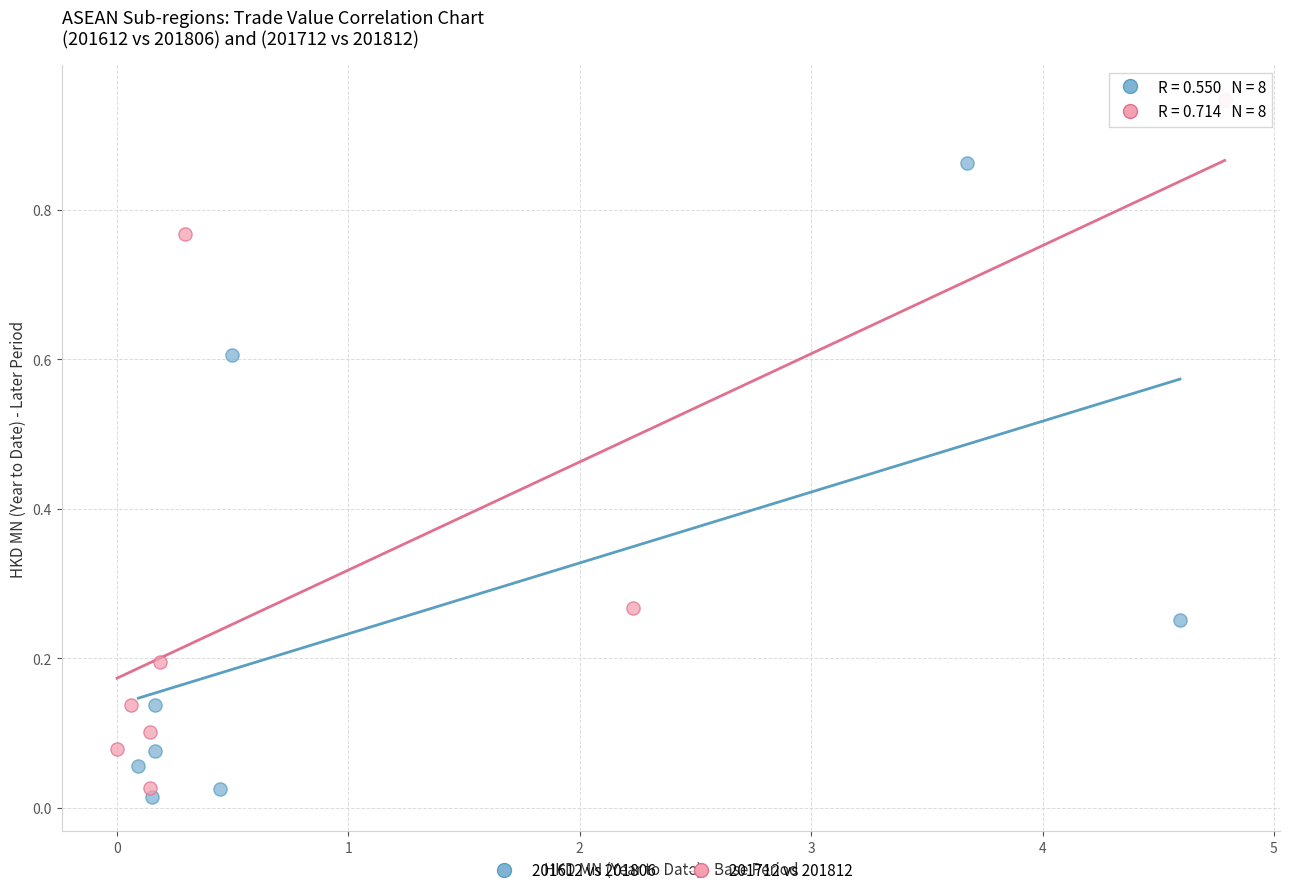

Which series contains the highest Y value?

201712 vs 201812